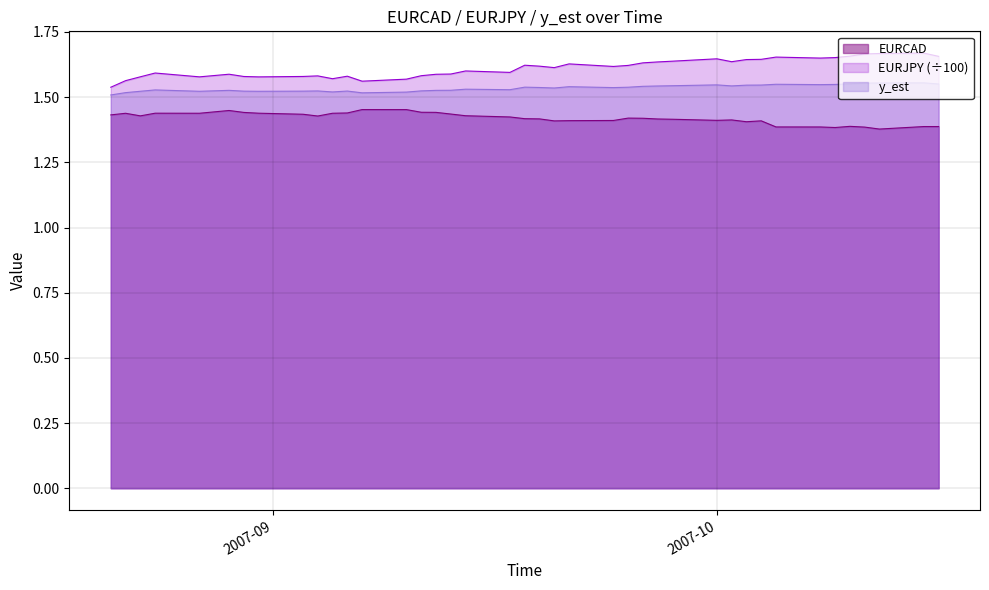

At which label does EURCAD reach its peak?

2007-09-07